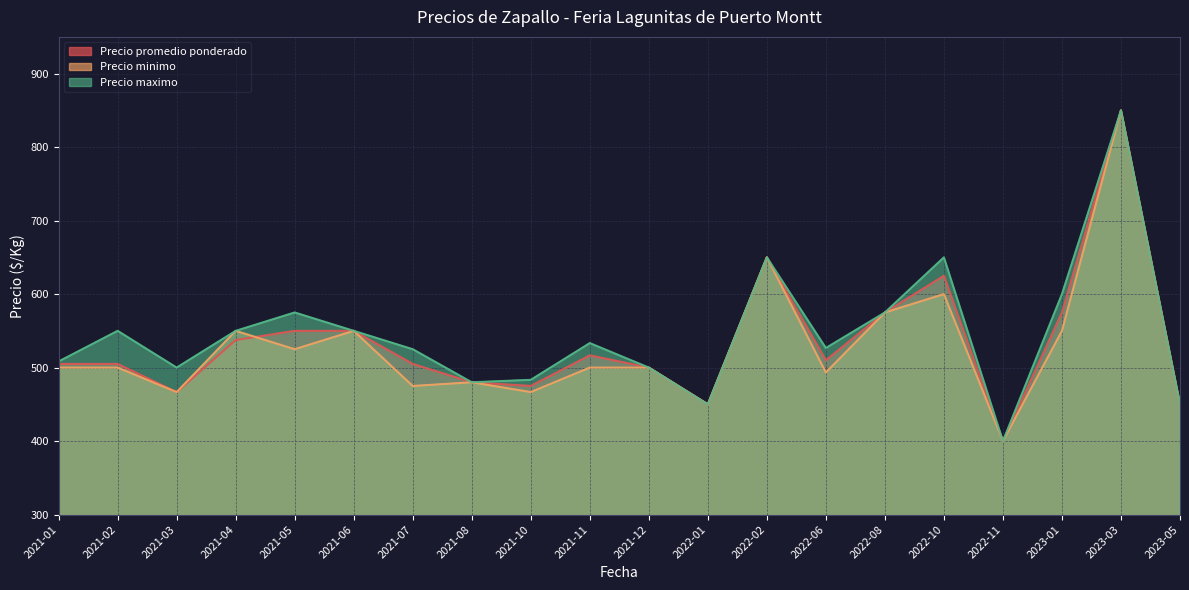

The value of Precio minimo at 2022-06 is 493.3. True or false?

True